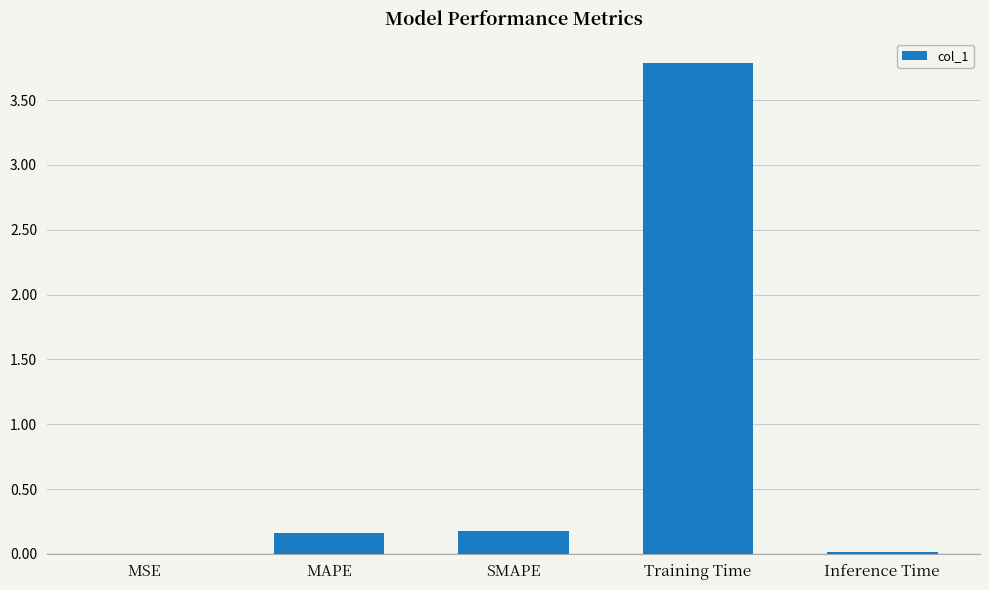

At which category does the chart reach its peak across all series?

Training Time